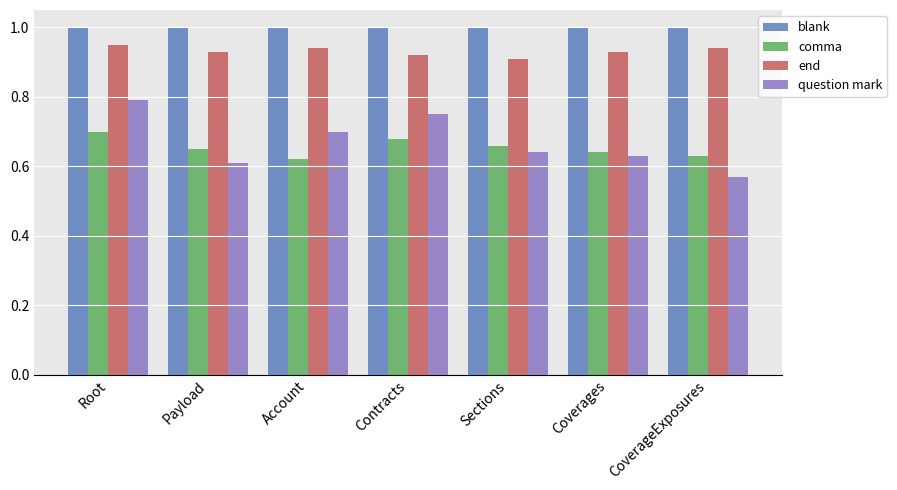

Which series has the widest spread of values?

question mark